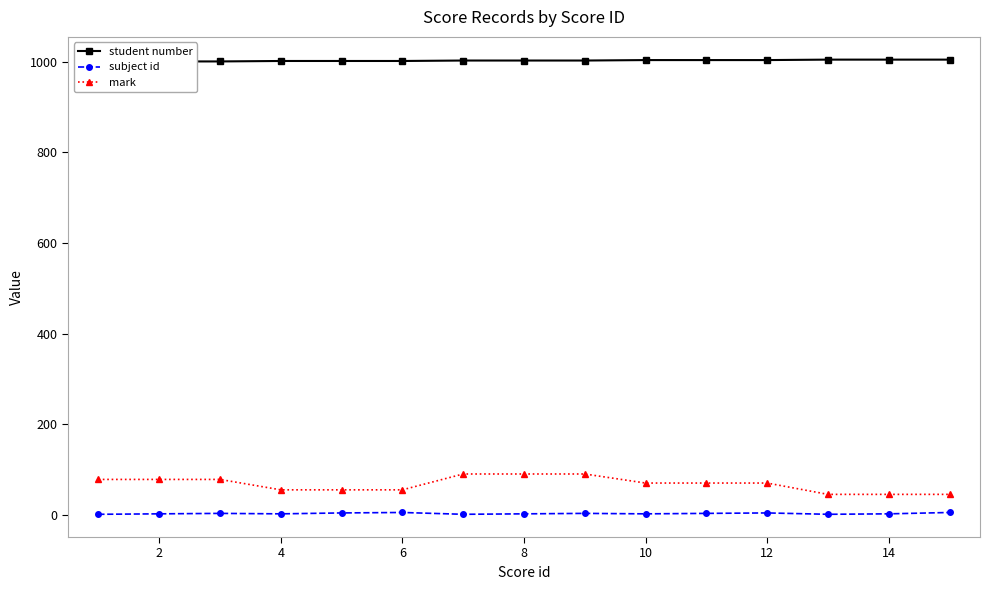

Count the number of data series in this chart.

3